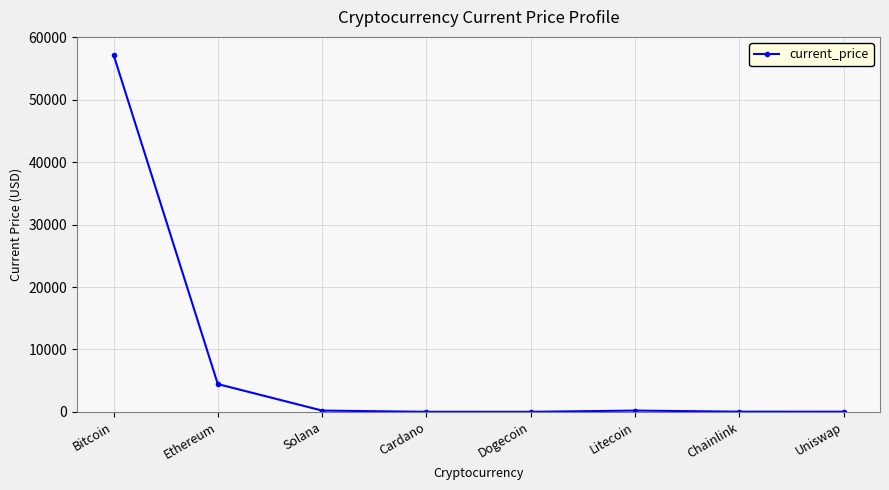

What is the difference between the maximum and second lowest values?

57227.4